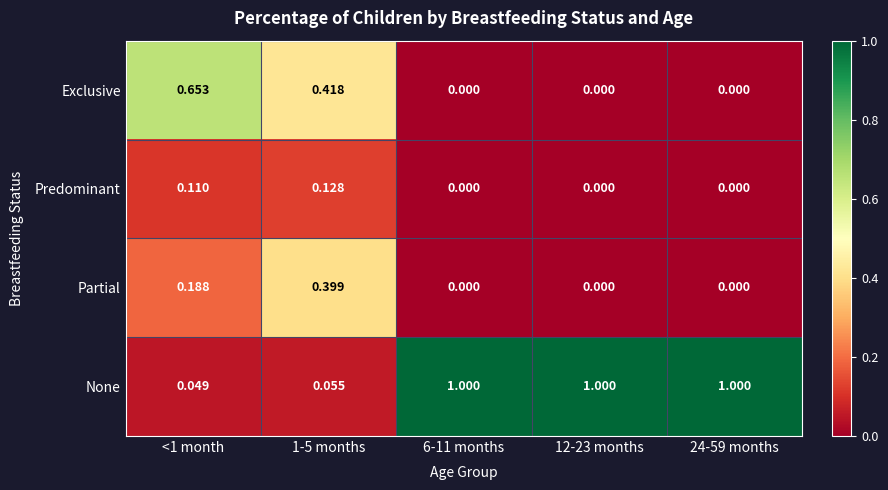

At how many categories does at least one series exceed 0?

5